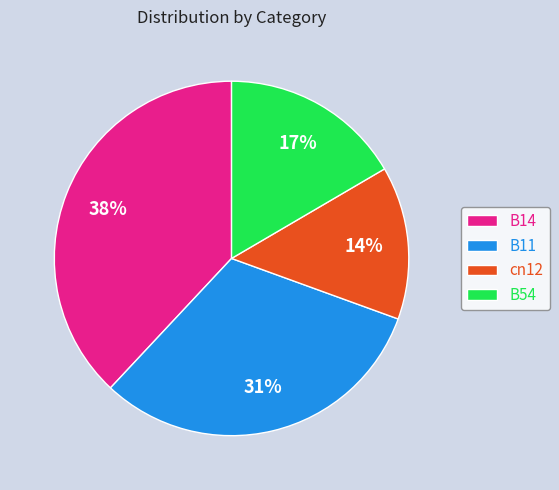

How many segments does this pie chart have?

4